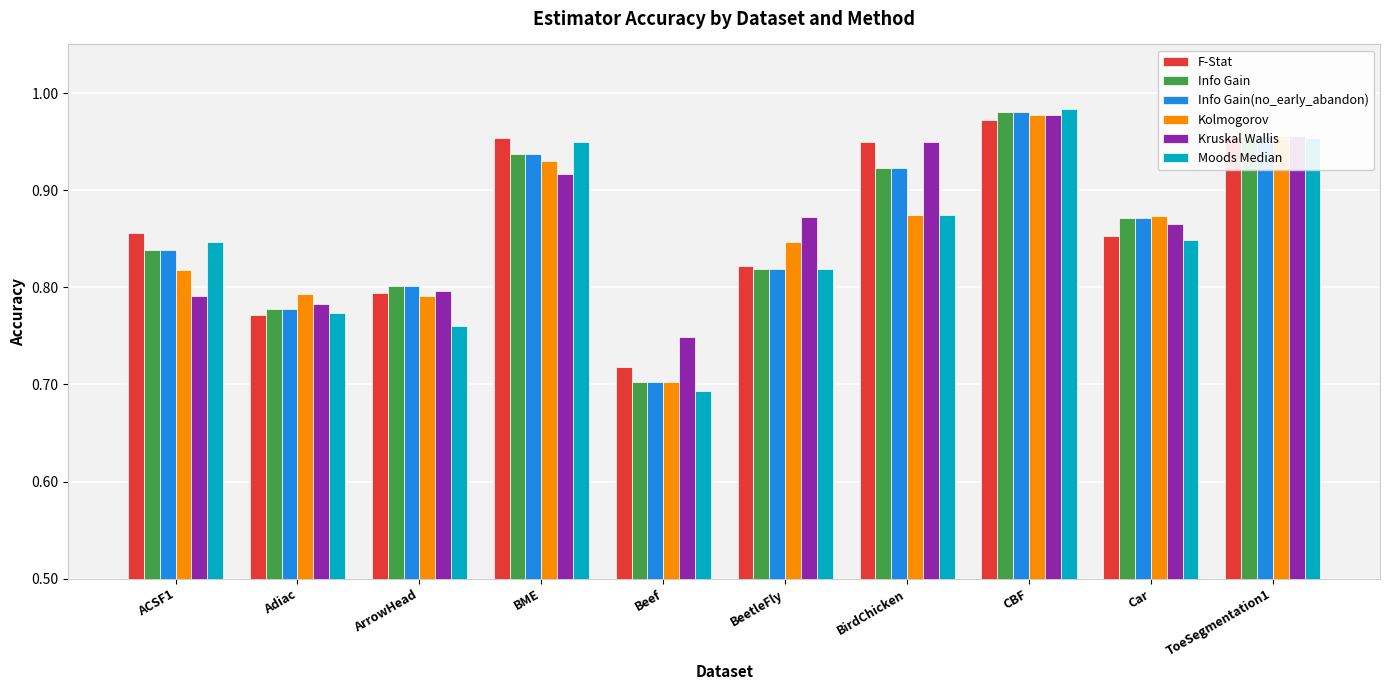

Which category has the highest value across all series?

CBF